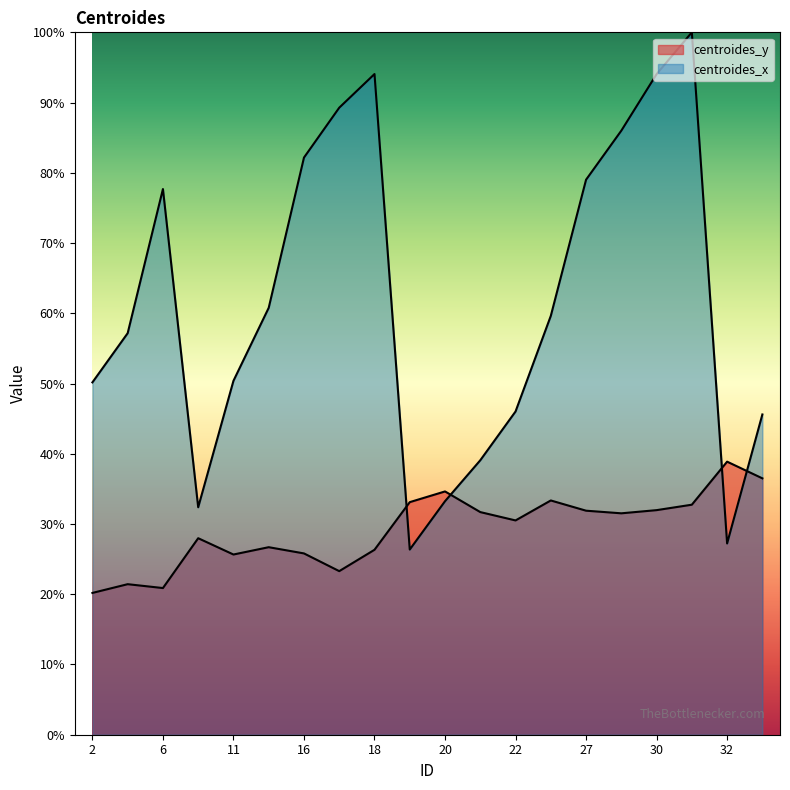

What are all the series names shown in the legend?

centroides_y, centroides_x